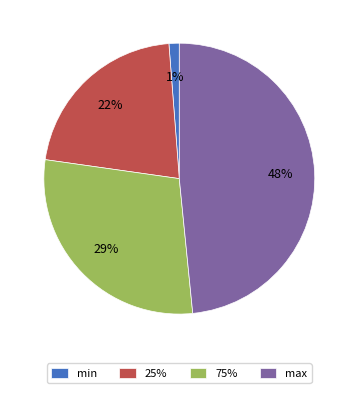

Do 75% and max together represent more than half of the pie?

Yes